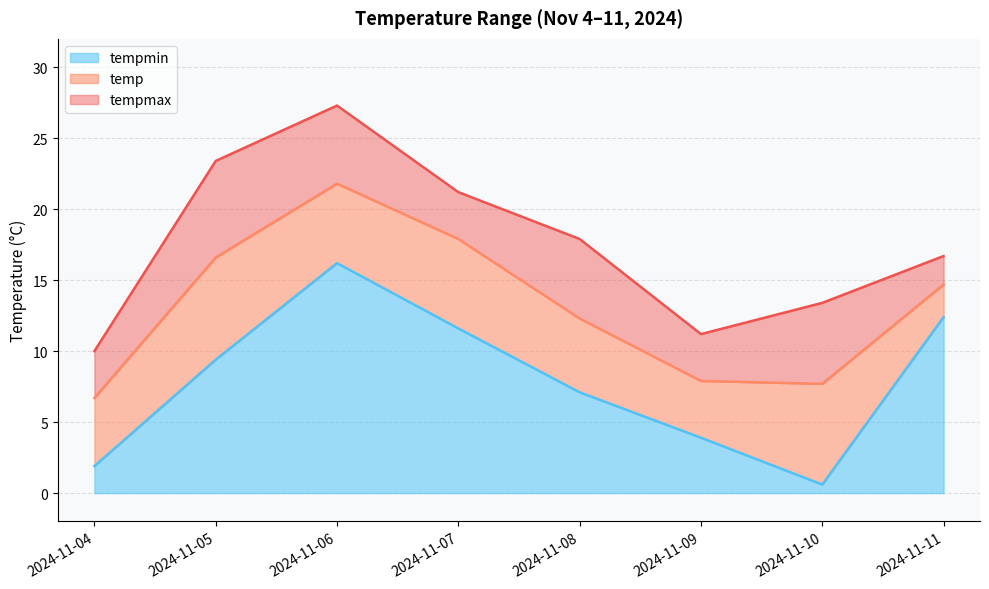

At which category does tempmax reach its first local valley?

2024-11-09